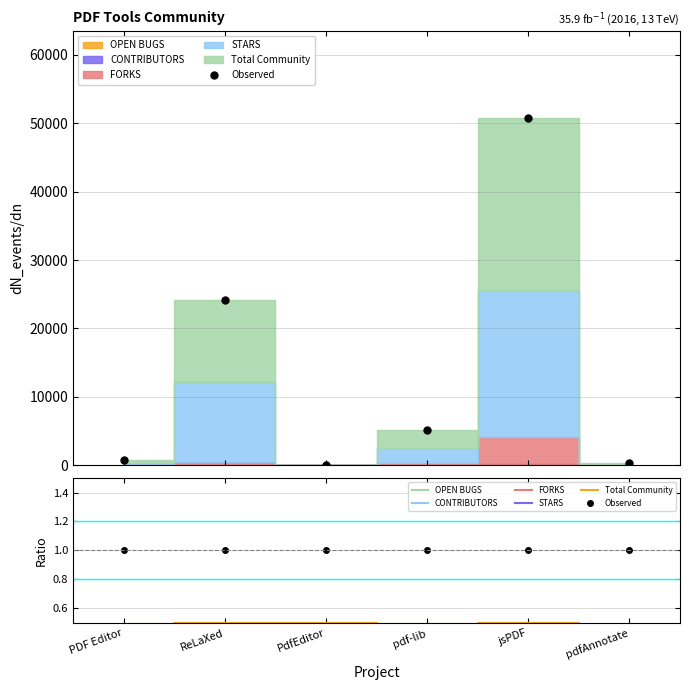

What position from the right is ReLaXed?

5